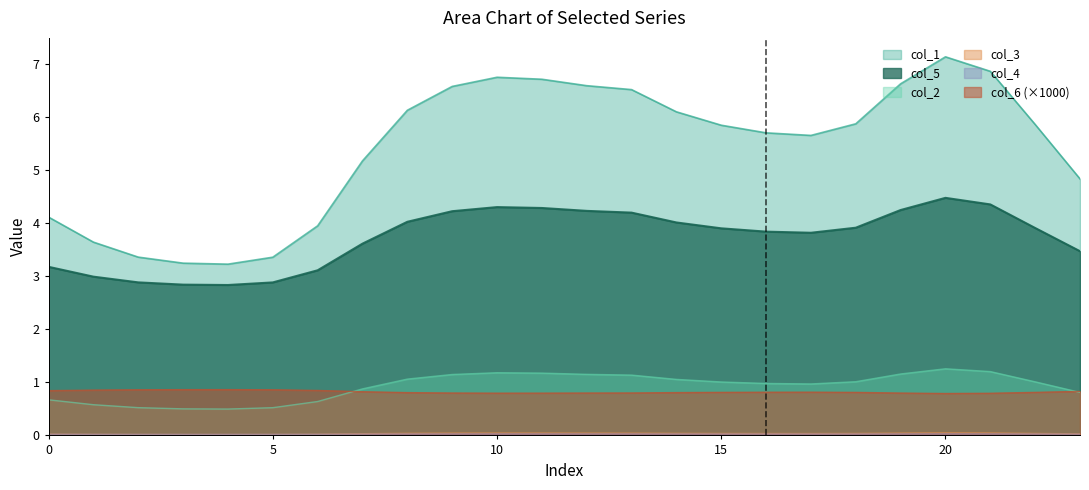

List the labels in order of col_5 value, largest first.

20, 21, 10, 11, 19, 12, 9, 13, 8, 14, 18, 22, 15, 16, 17, 7, 23, 0, 6, 1, 2, 5, 3, 4